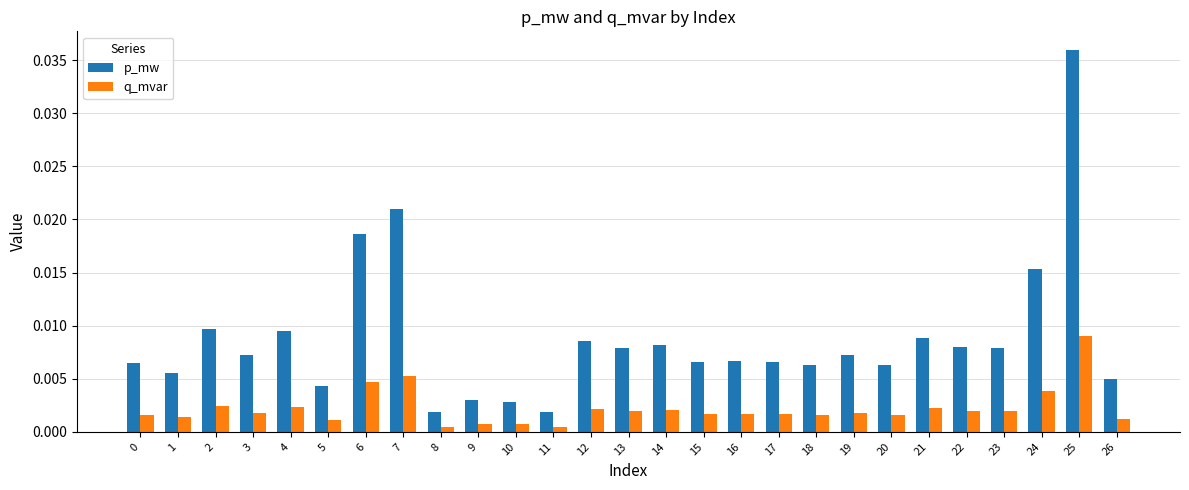

At how many categories does at least one series exceed 0?

27